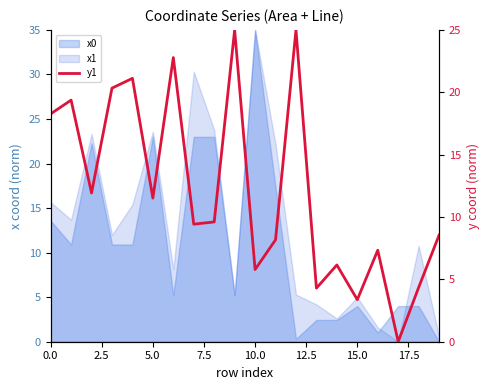

What is the maximum value shown in the chart?

25.0